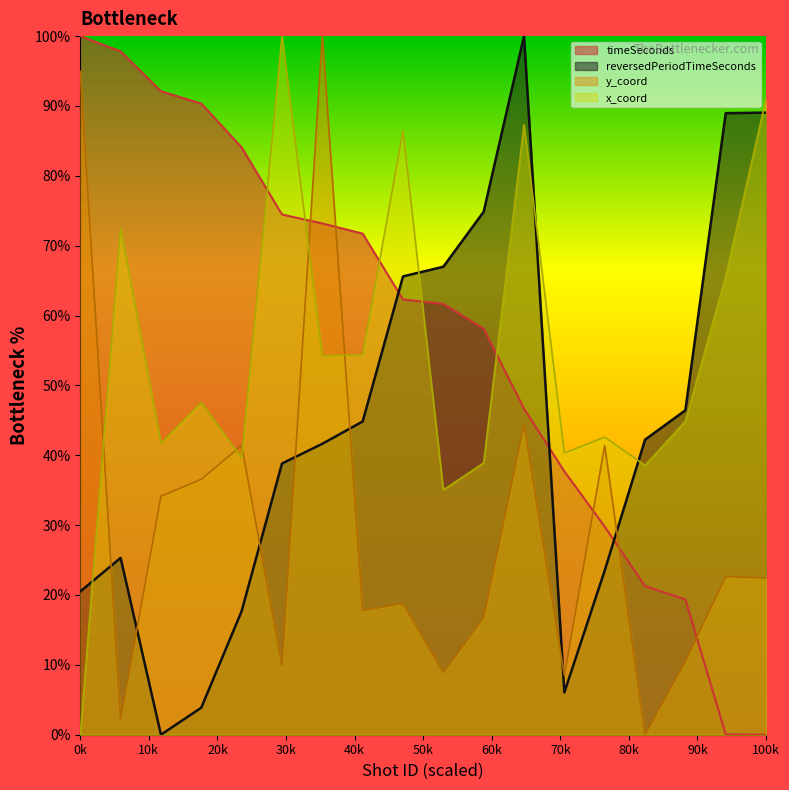

After their last crossing, which series has the higher values: y_coord or timeSeconds?

y_coord